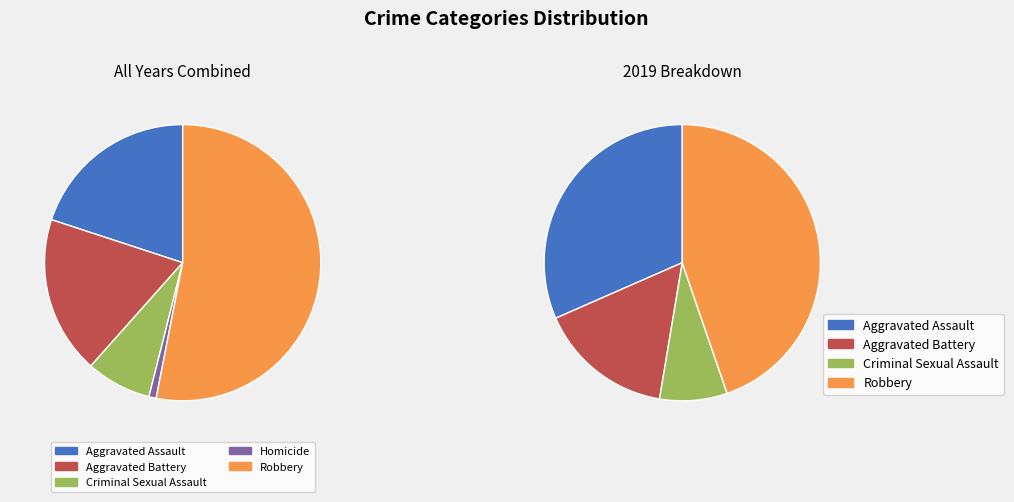

To the nearest percent, what is the combined percentage of Criminal Sexual Assault and Robbery?

53%